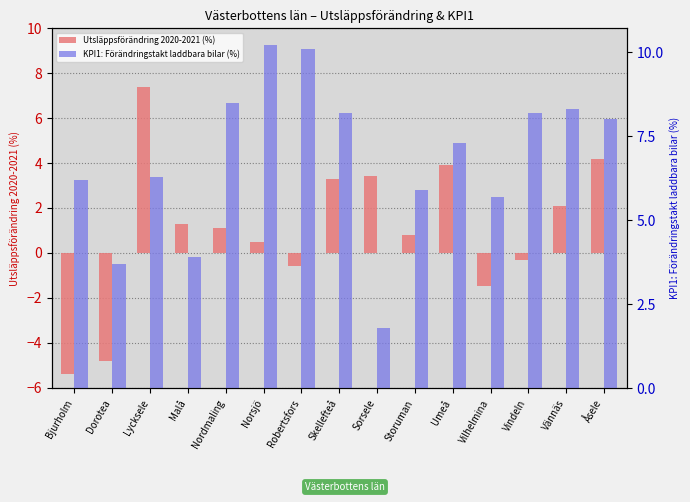

What is the value of the Utsläppsförändring 2020-2021 (%) bar at the 9th from the left?

3.4